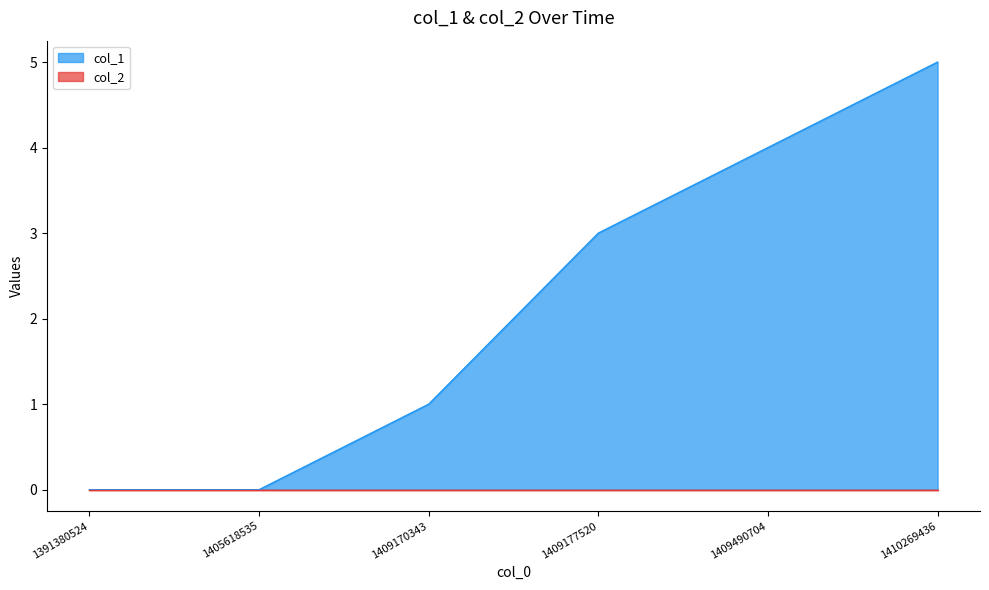

Count the number of data series in this chart.

2